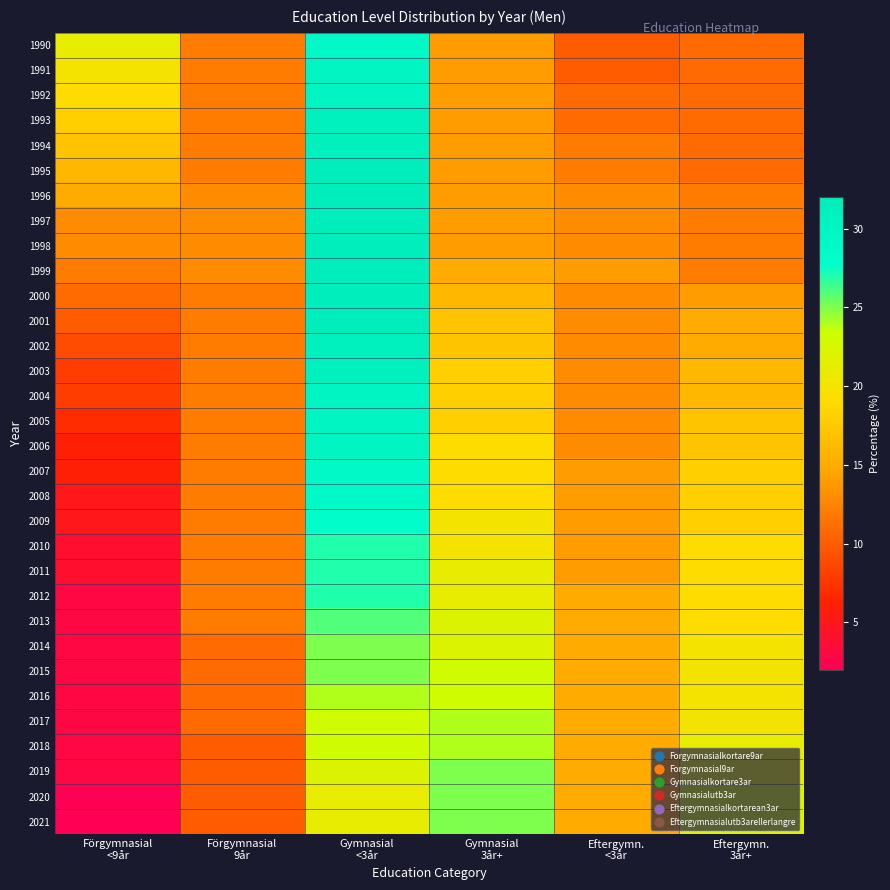

What is the total value across all series at Eftergymn.
3år+?

520